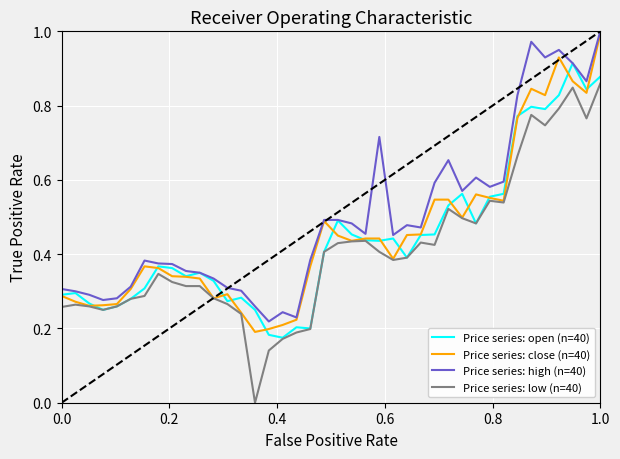

How many values in the Price series: low (n=40) series exceed 0?

39